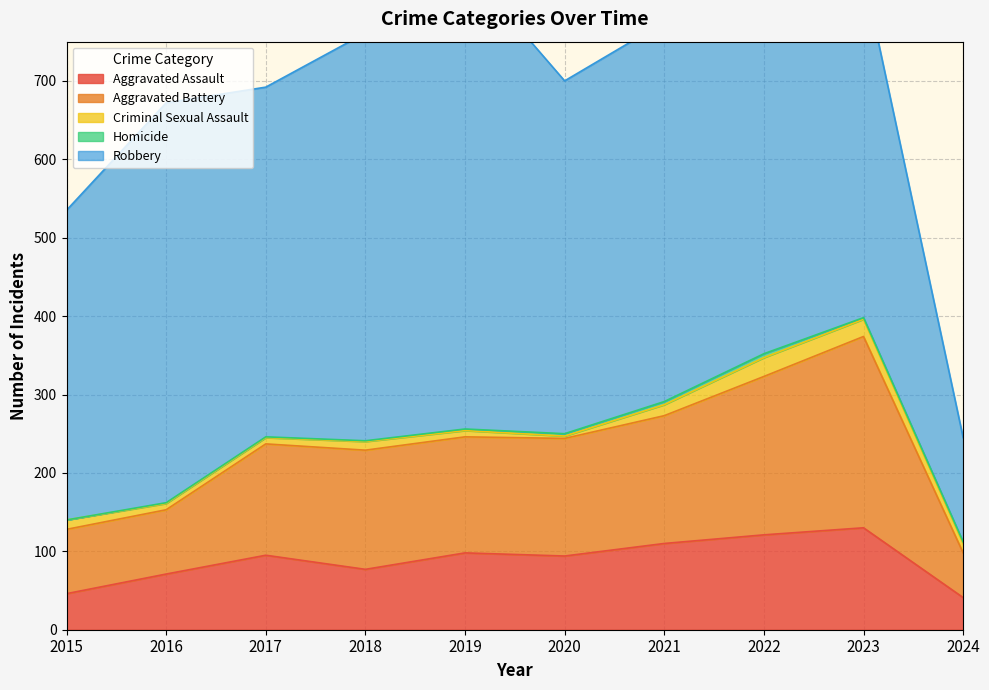

What is the highest value of the Aggravated Battery series?

244